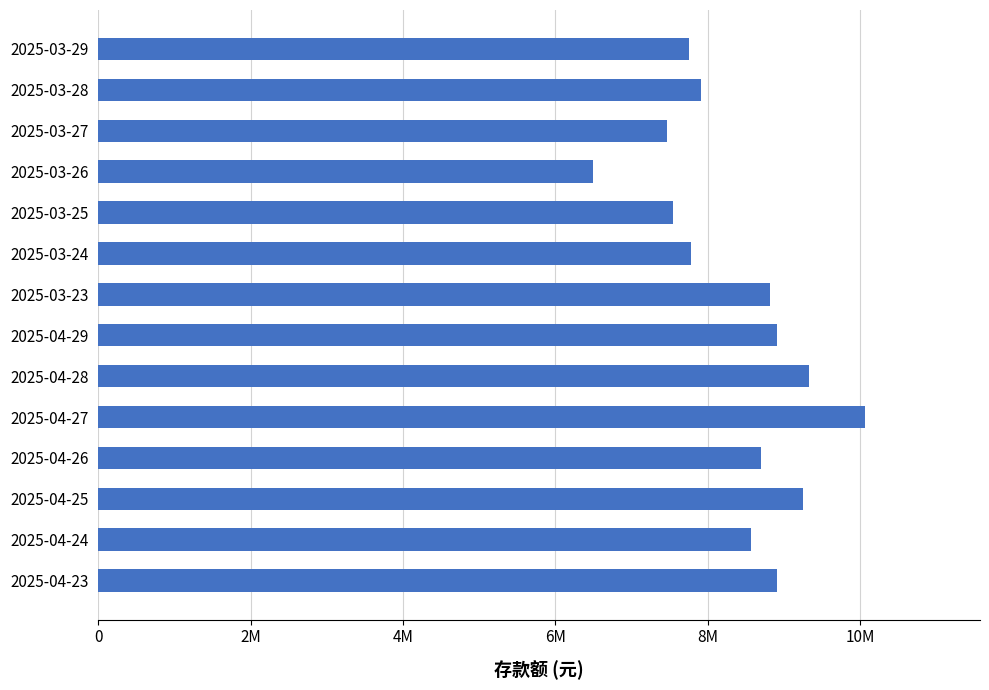

Does the chart contain any negative values?

No